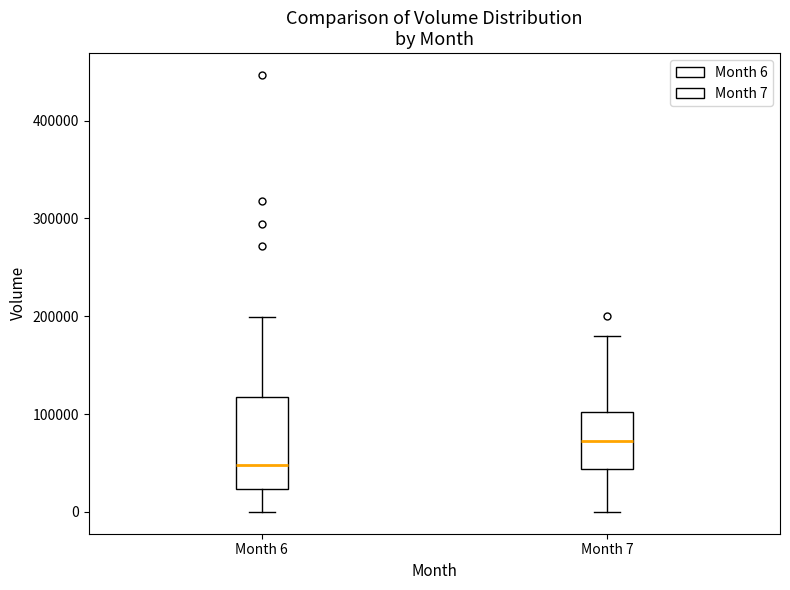

Which box is the tallest, from its lower edge to its upper edge?

Month 6